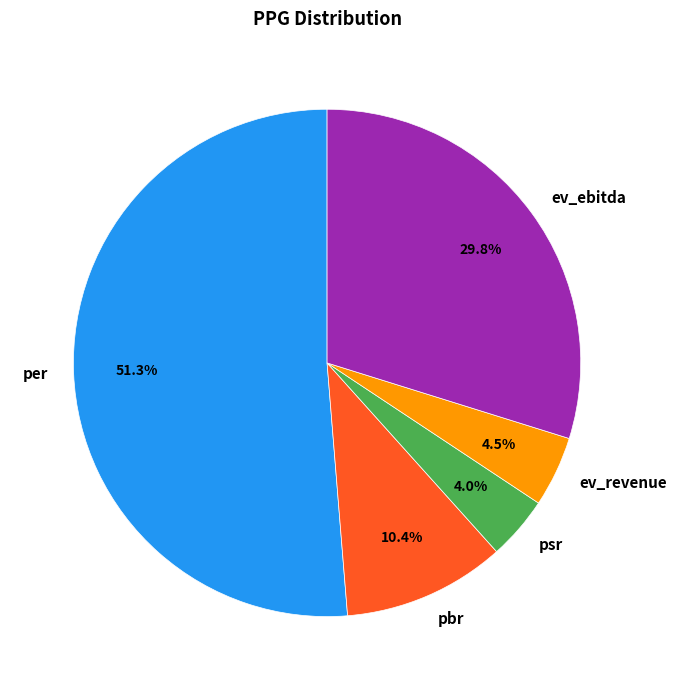

The pbr slice represents 10% of the pie. True or false?

True